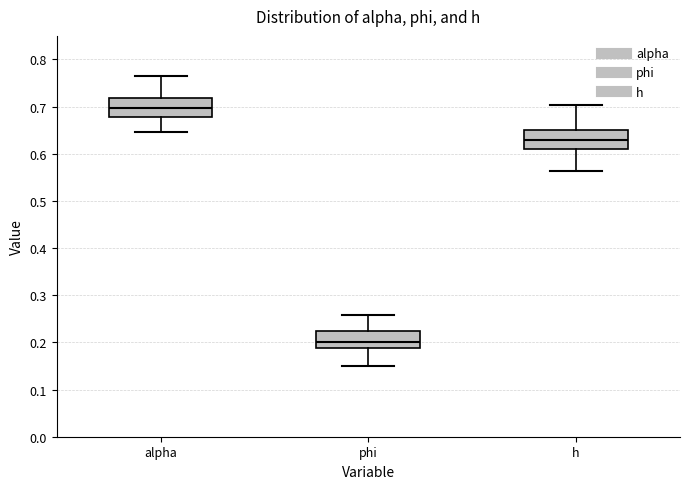

Which box's median line is the highest?

alpha